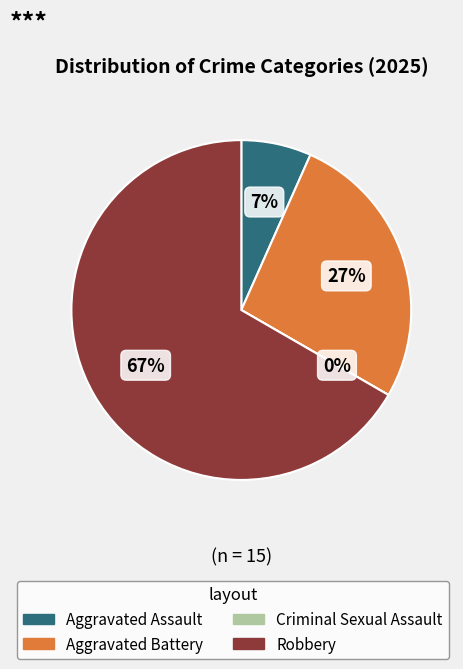

What is the total percentage of Criminal Sexual Assault and Robbery?

66.7%